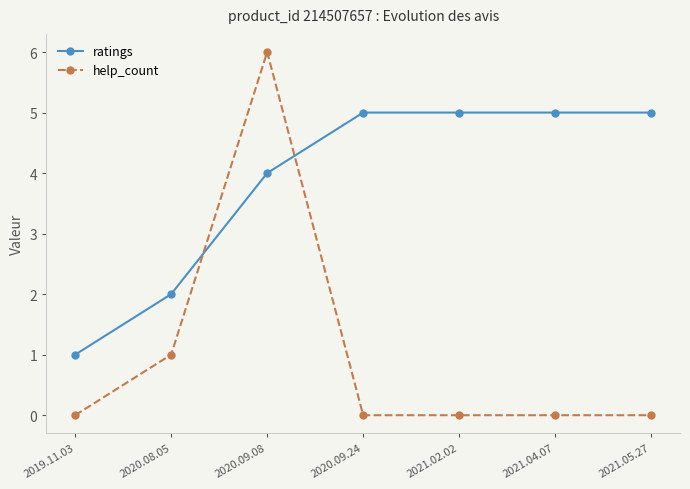

How many ratings values are between 2 and 5?

6